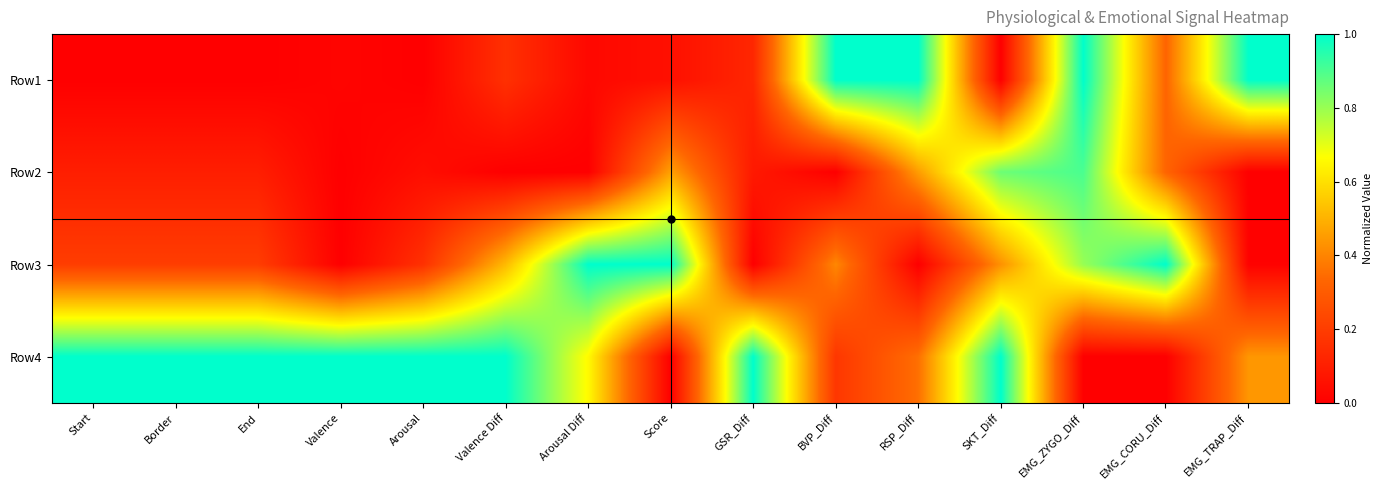

List the series in order of their overall mean, lowest first.

Row2, Row1, Row3, Row4